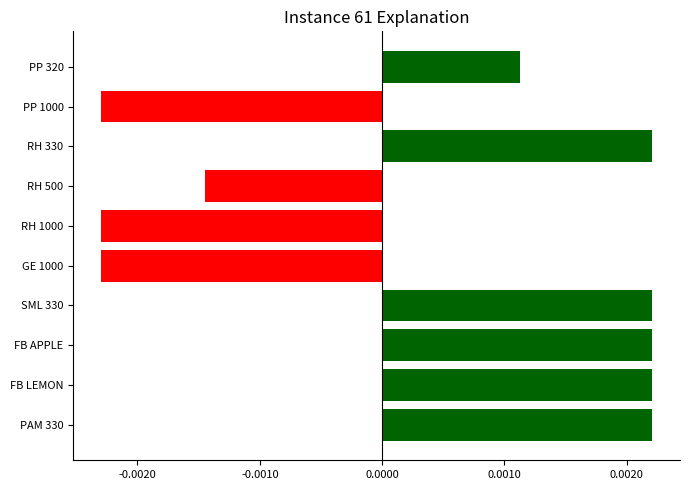

Does the chart contain any negative values?

Yes